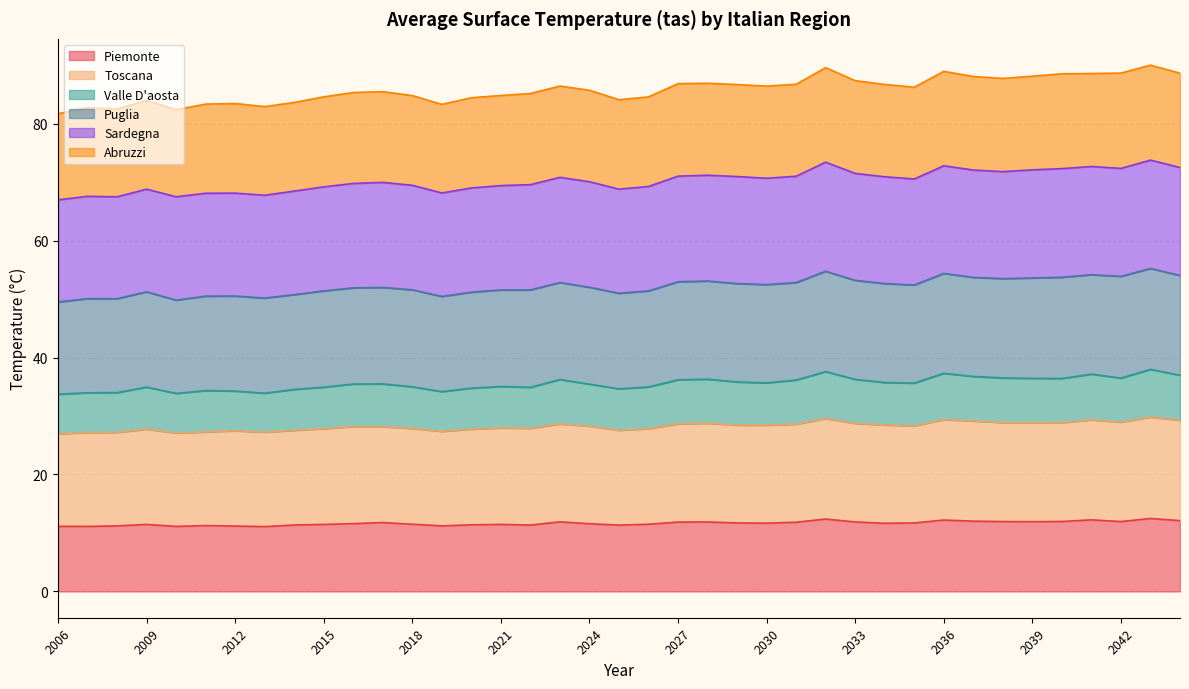

Count the number of categories in the chart.

39